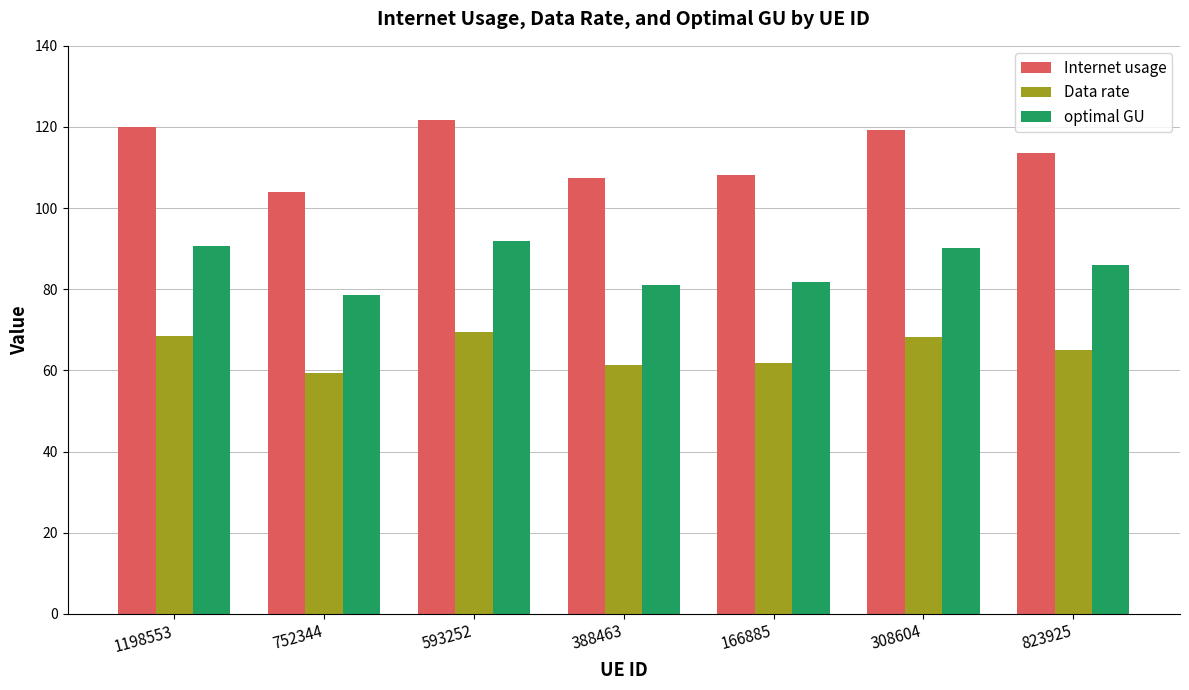

What is the difference between the maximum and second lowest values in the optimal GU series?

10.9